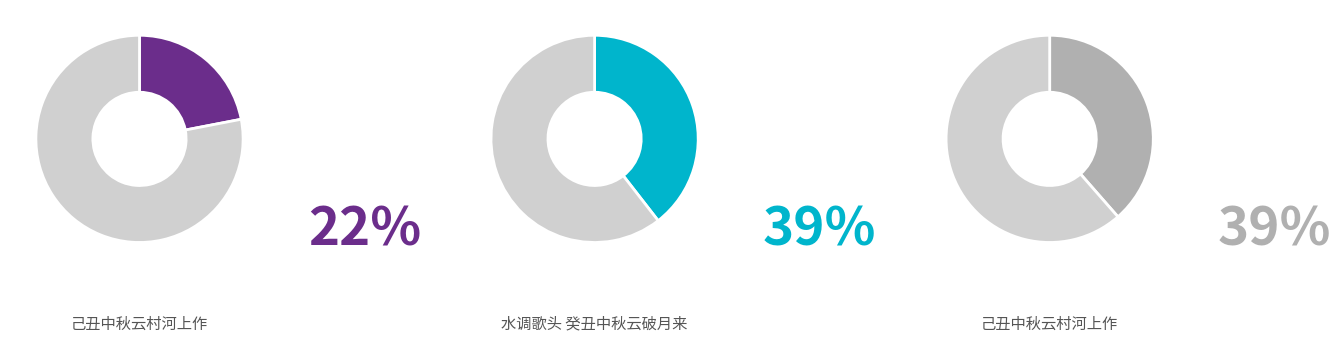

Between 水调歌头 癸丑中秋云破月来 and 己丑中秋云村河上作, which is larger?

水调歌头 癸丑中秋云破月来